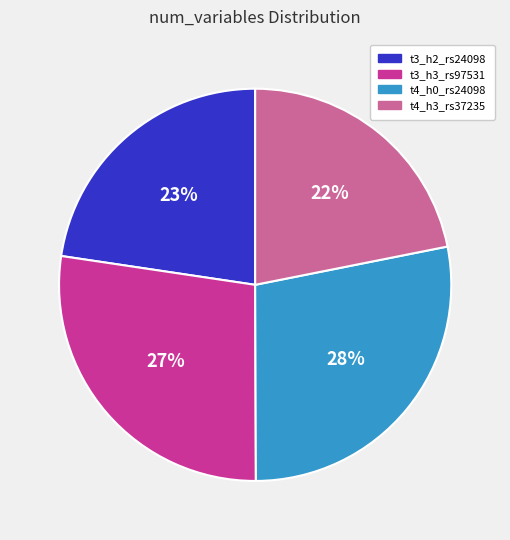

Which slice is the largest?

t4_h0_rs24098